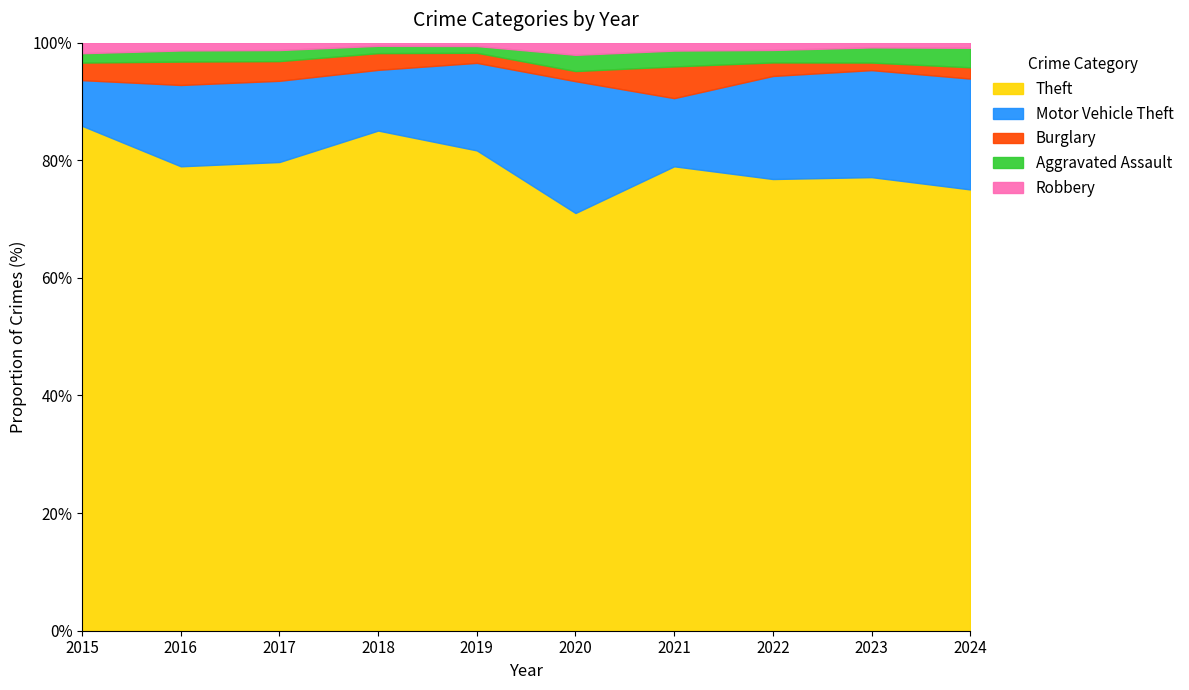

The Theft series shows 101.6 at 2022. True or false?

False